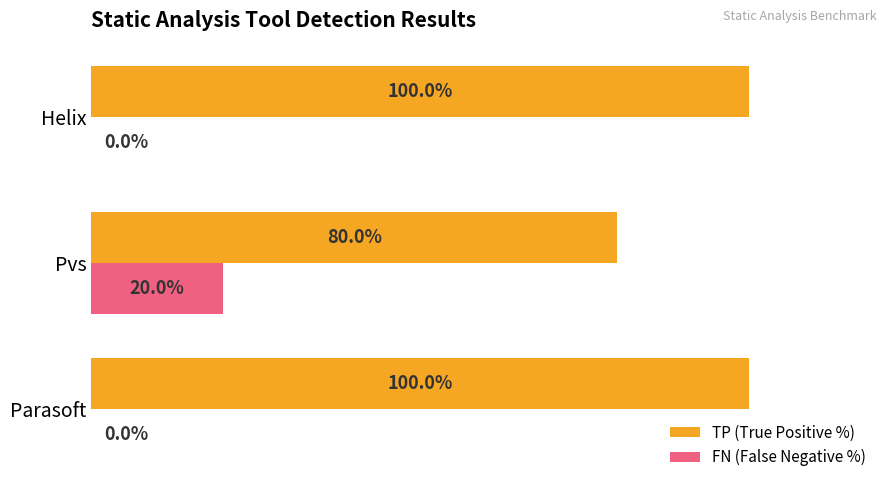

Which series has the largest total across all categories?

TP (True Positive %)